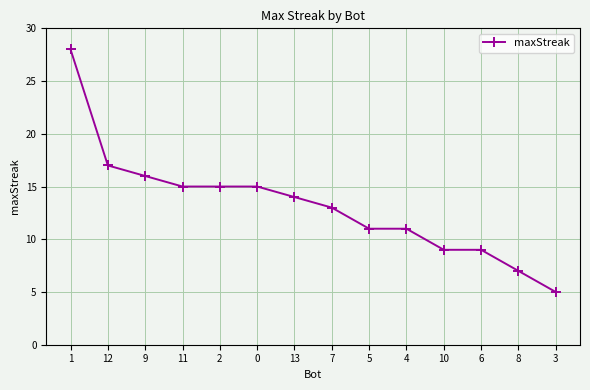

What is the difference between the maximum and minimum values?

23